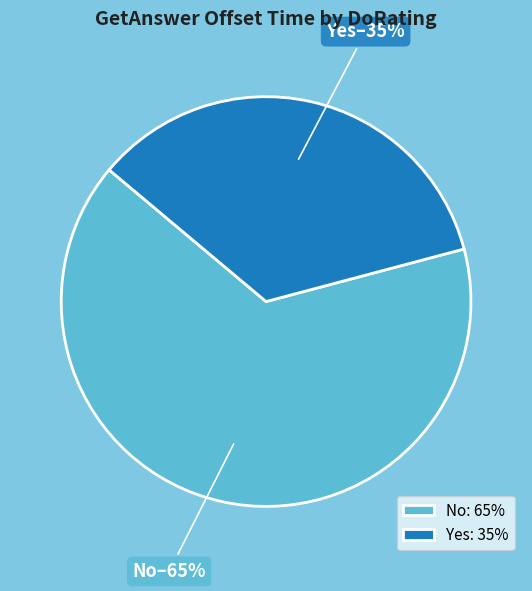

To the nearest percent, what percentage of the pie is No?

65%